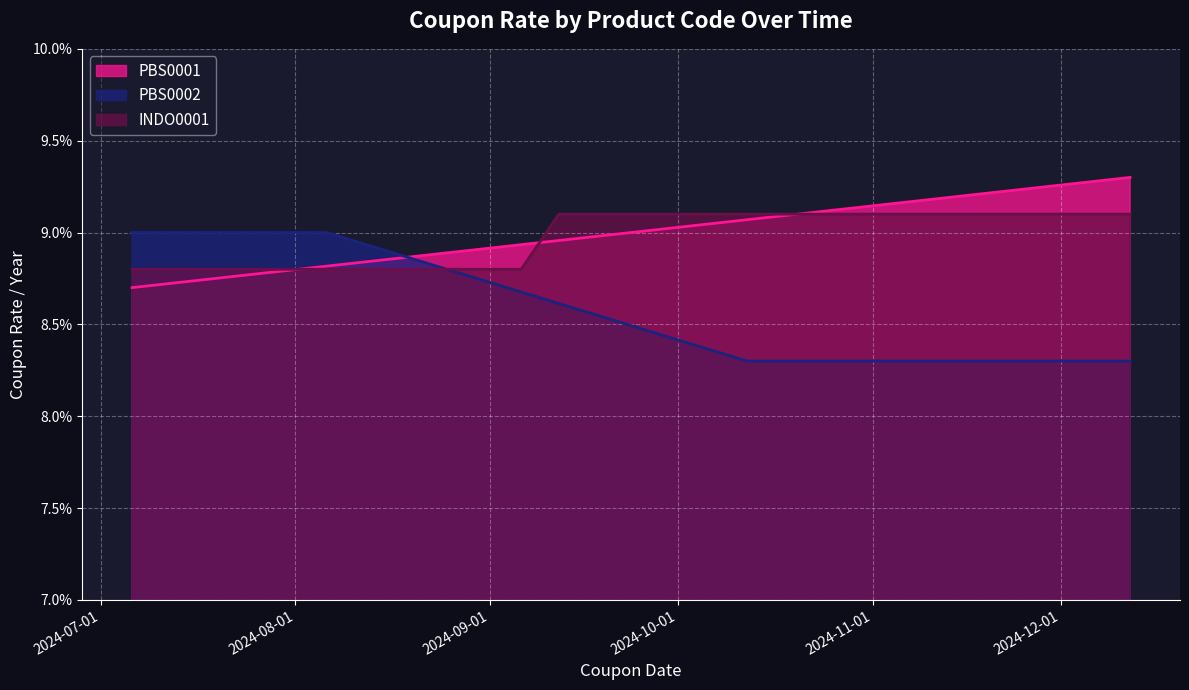

Count the number of data series in this chart.

3